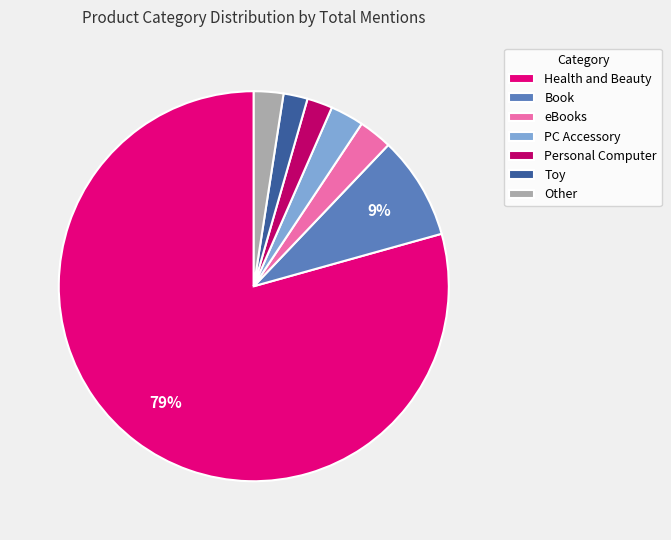

Between Toy and Book, which is larger?

Book